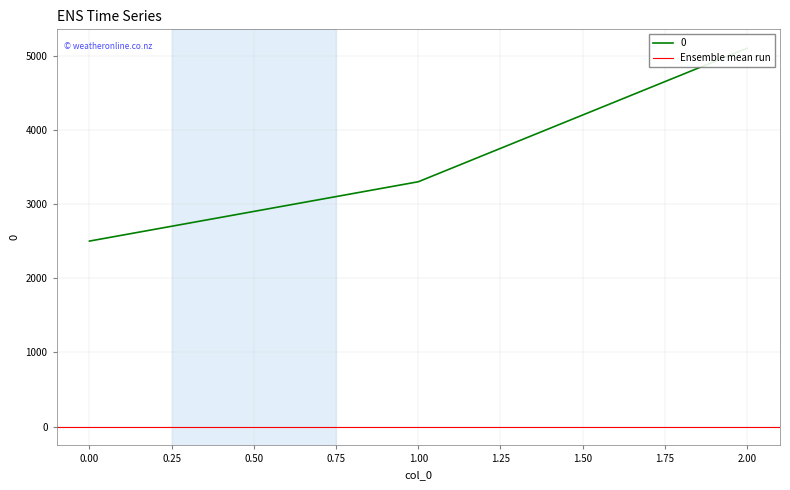

Reading left to right, extract all data points from this chart.

0=2500	1=3300	2=5100